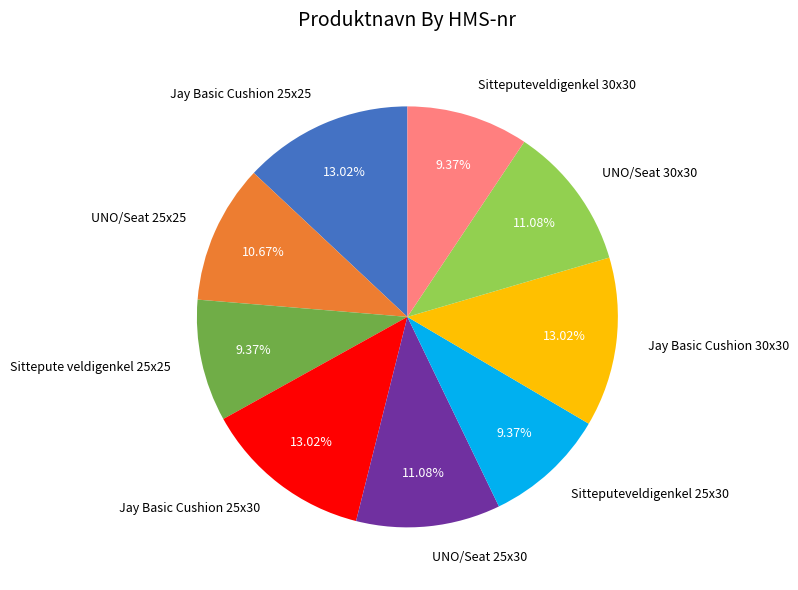

Count the number of slices in the pie.

9